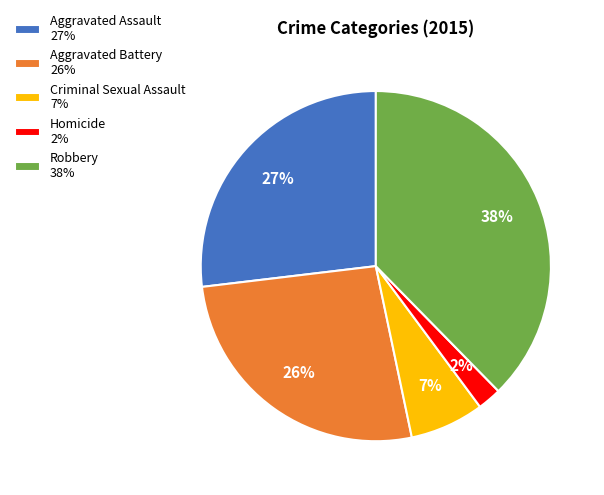

Which slice is the largest?

Robbery